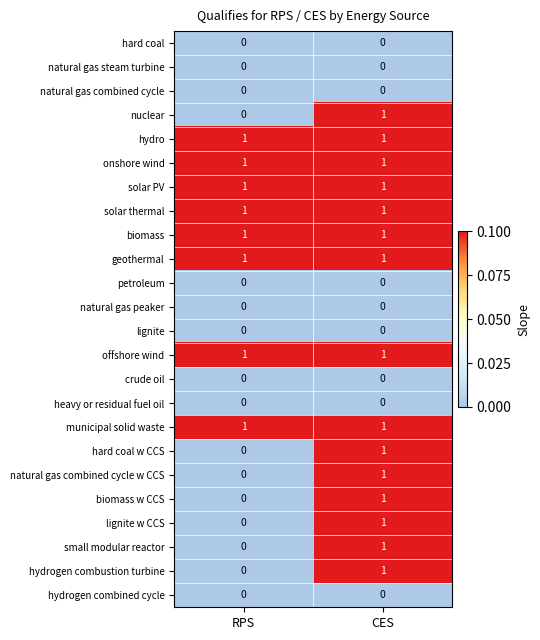

What is the spread (max minus min) of values at CES?

1